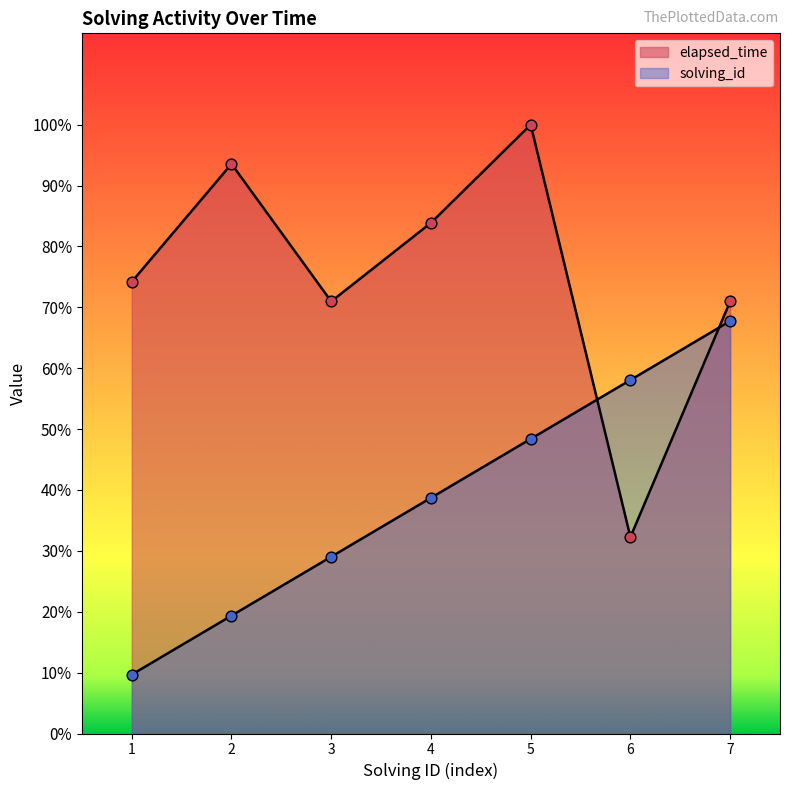

Which series has the largest total across all categories?

elapsed_time